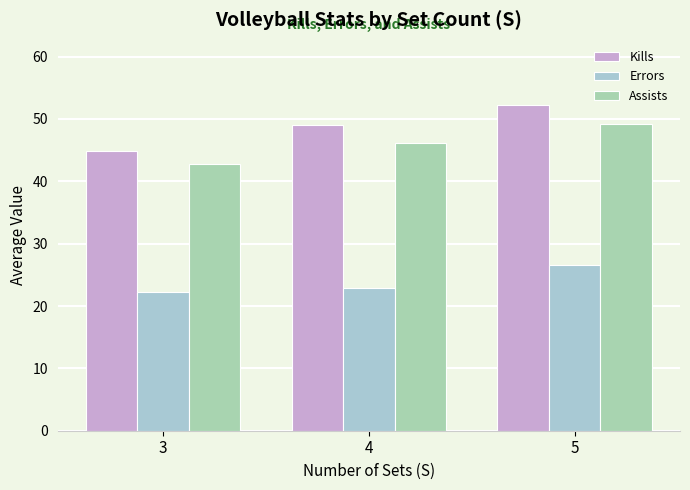

What is the greatest value displayed?

52.2